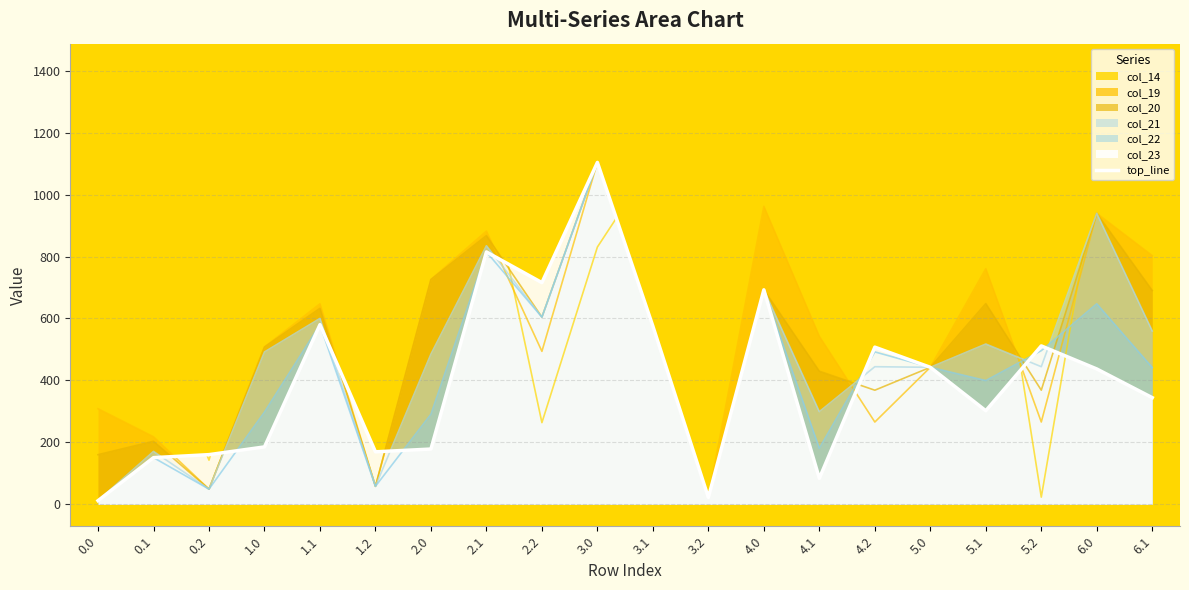

The value at 0.0 is 11.8. True or false?

True